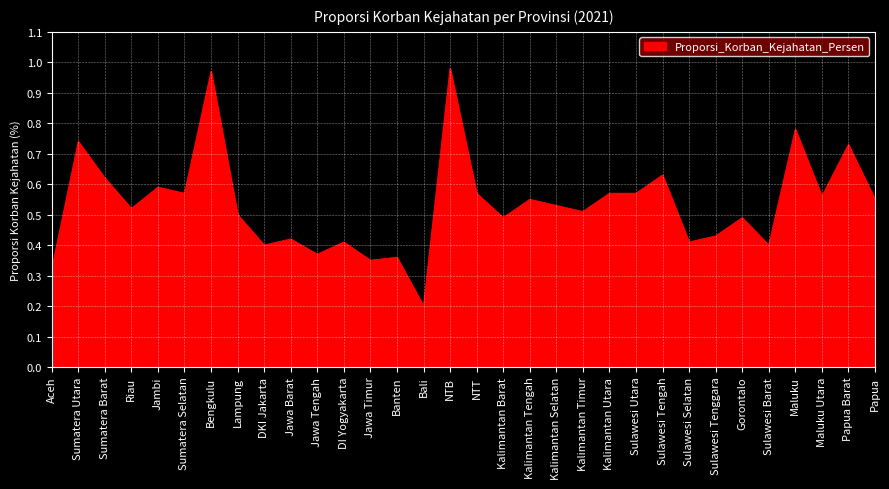

What is the change in value from Jawa Tengah to Kalimantan Selatan?

+0.2